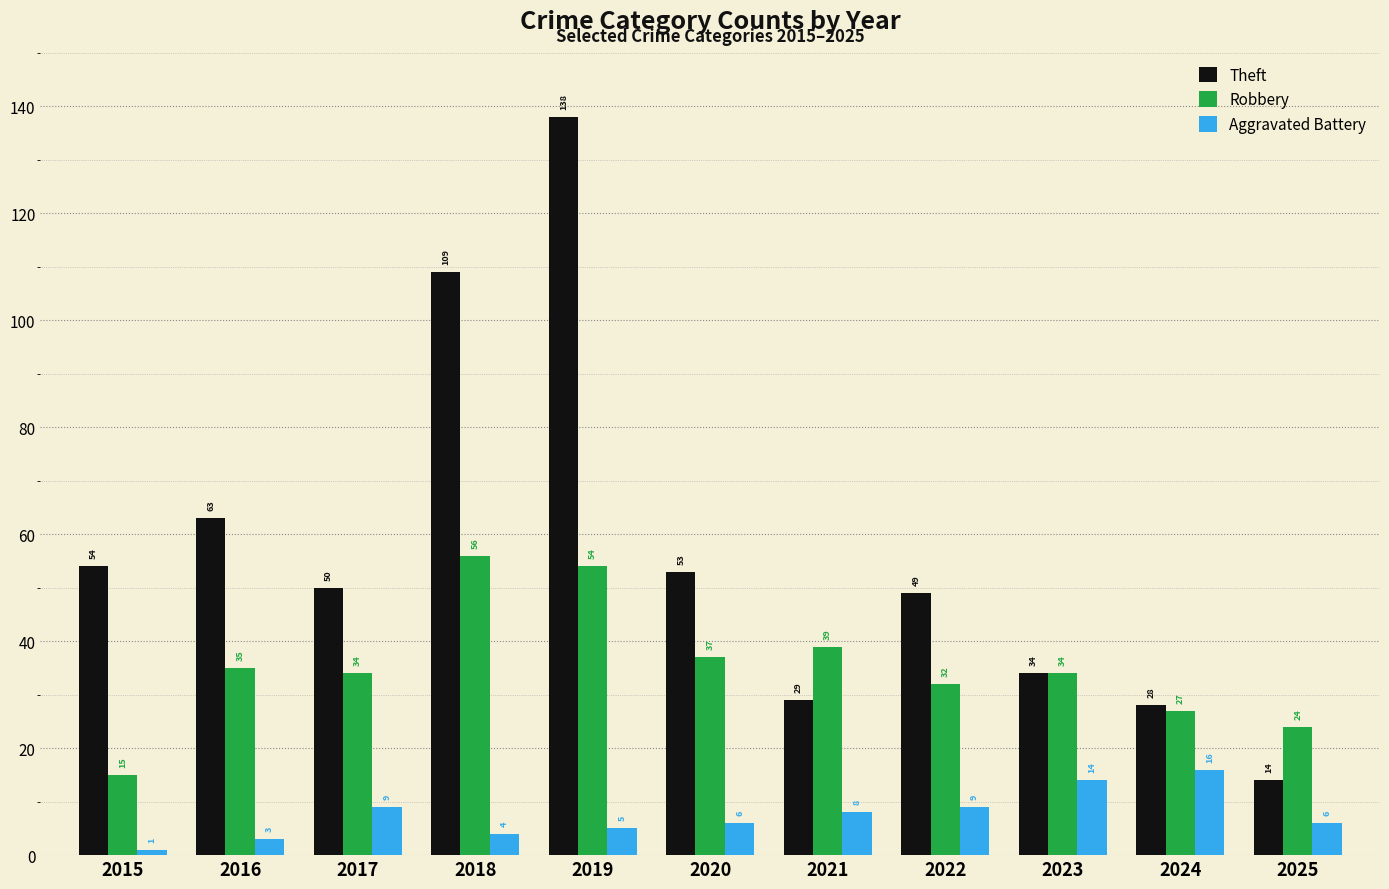

Is the value of Theft at 2024 greater than the value of Aggravated Battery at 2021?

Yes